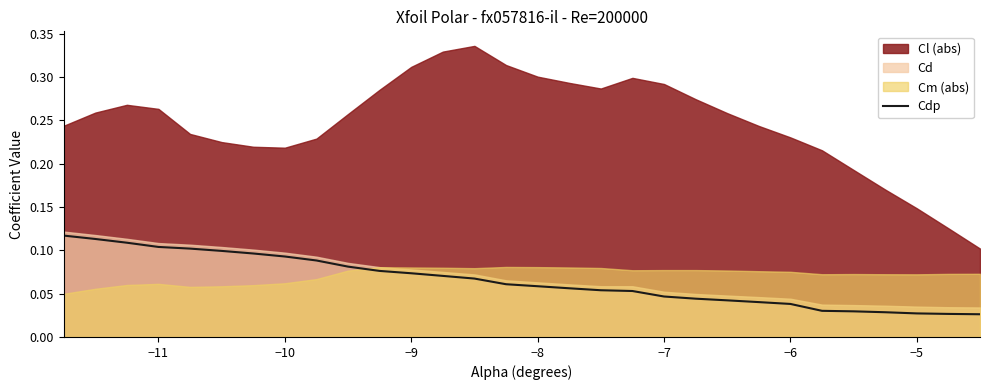

How many lines are shown in the chart?

1